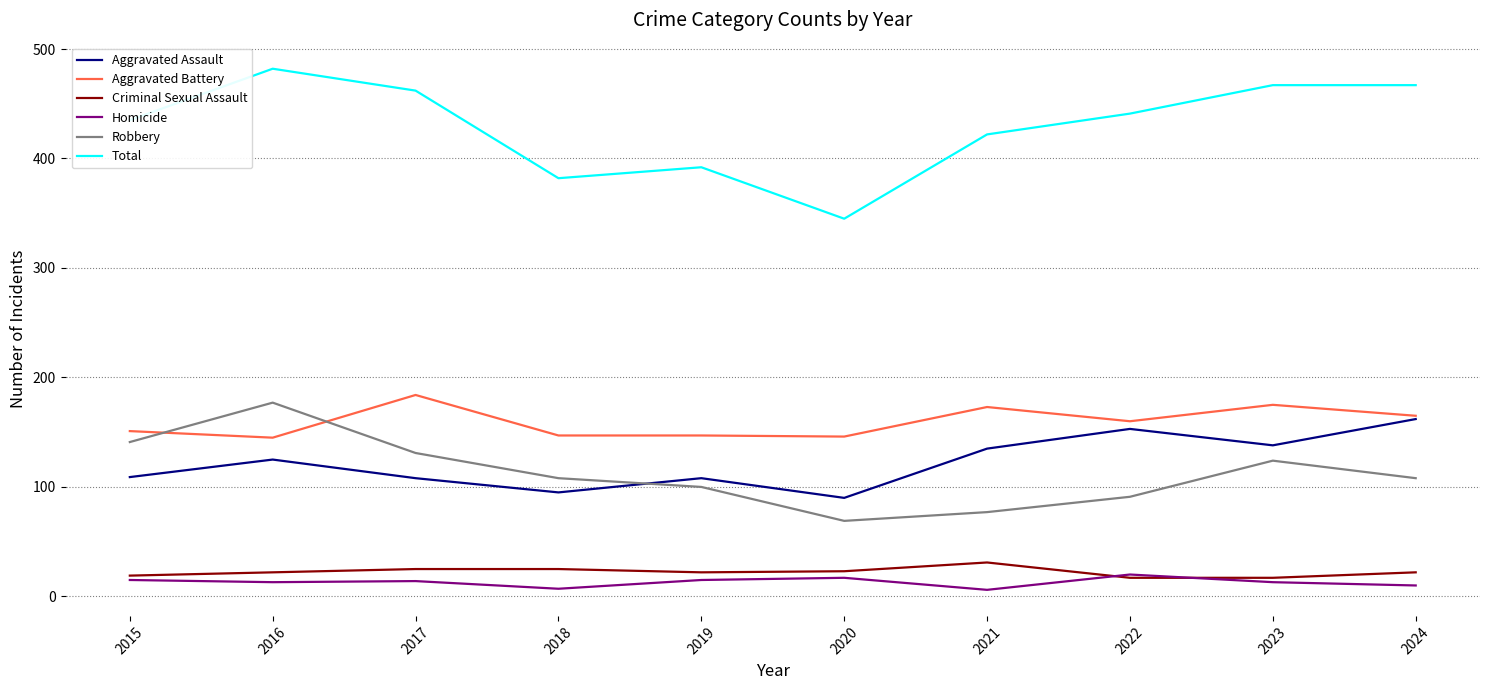

What is the difference between the highest and lowest values at 2019?

377